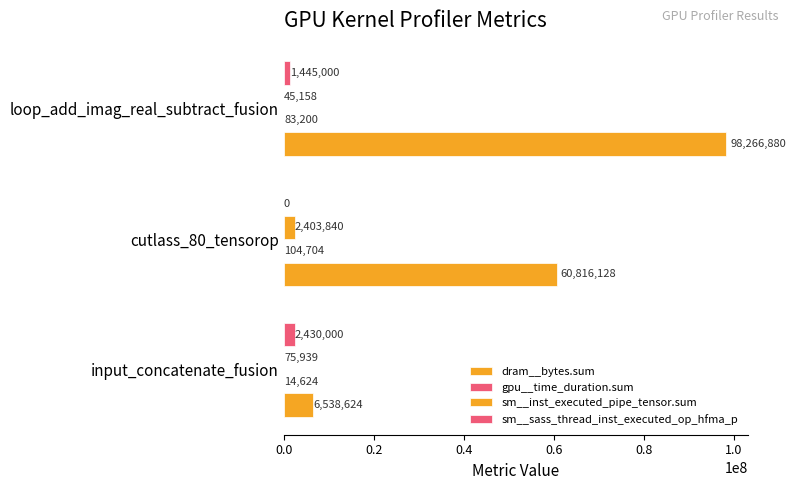

Which series has the widest spread of values?

dram__bytes.sum